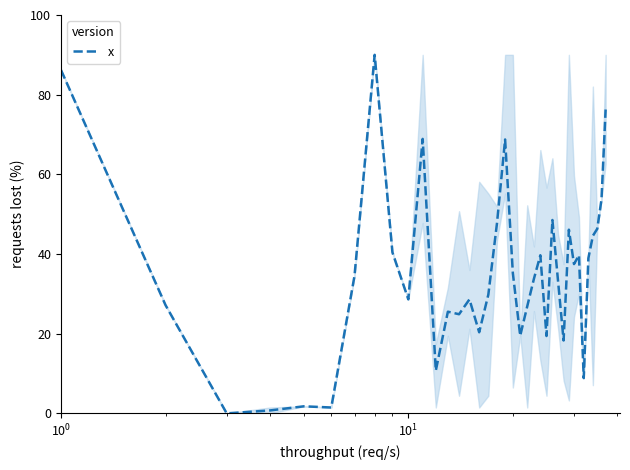

What is the greatest value displayed?

90.0